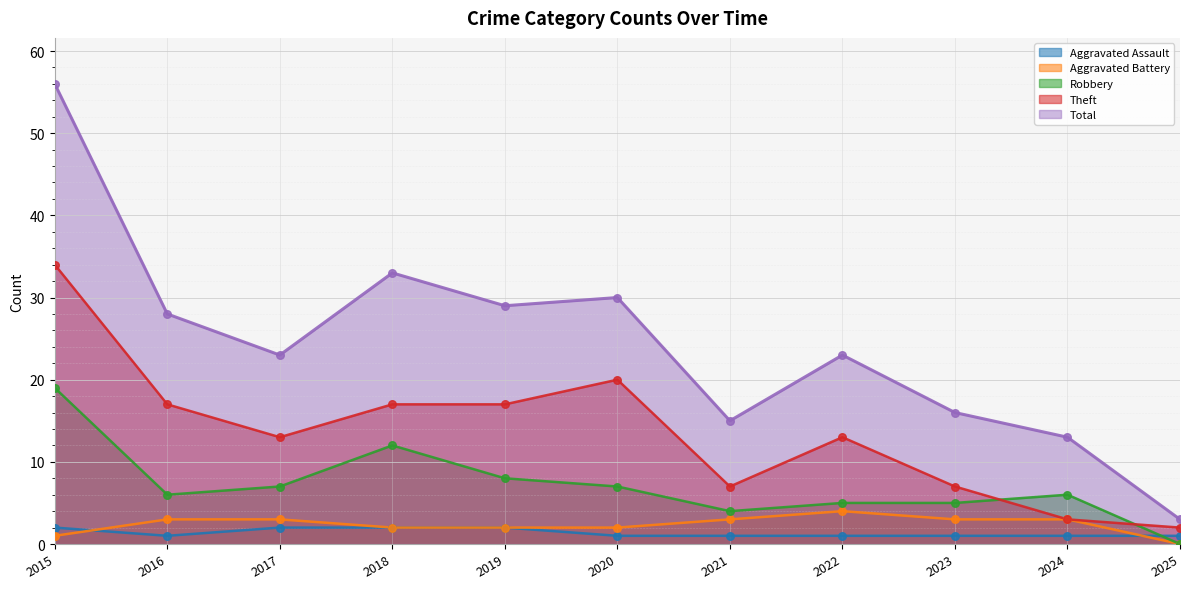

Which series has the largest total across all categories?

Total